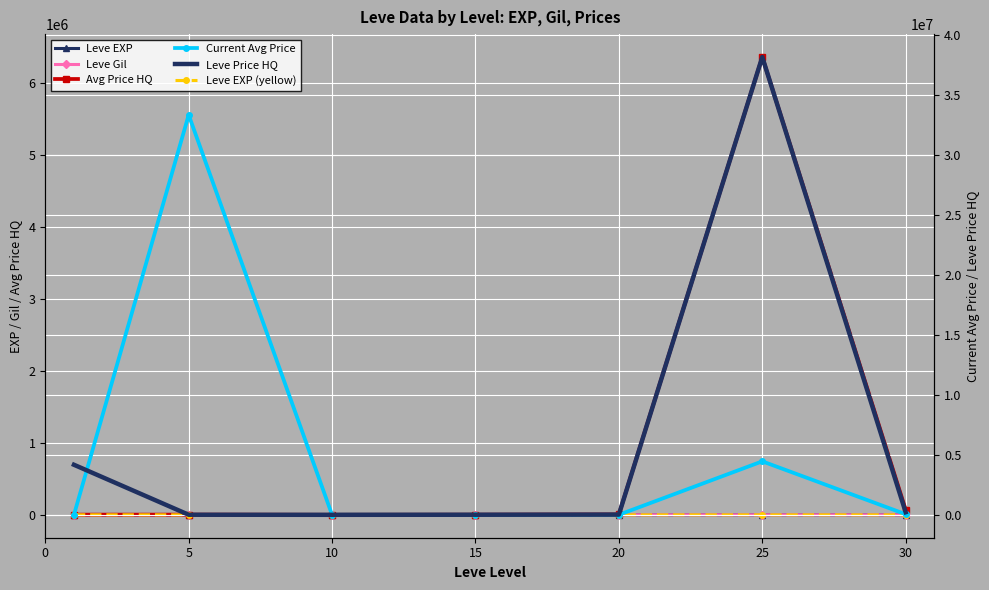

What is the difference between the Avg Price HQ values at 15 and 30?

69897.9